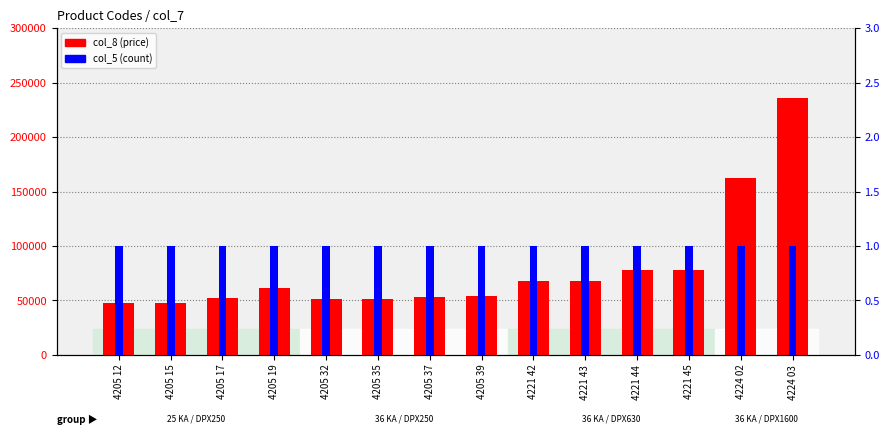

What is the value of the col_8 bar at the 8th from the left?

54320